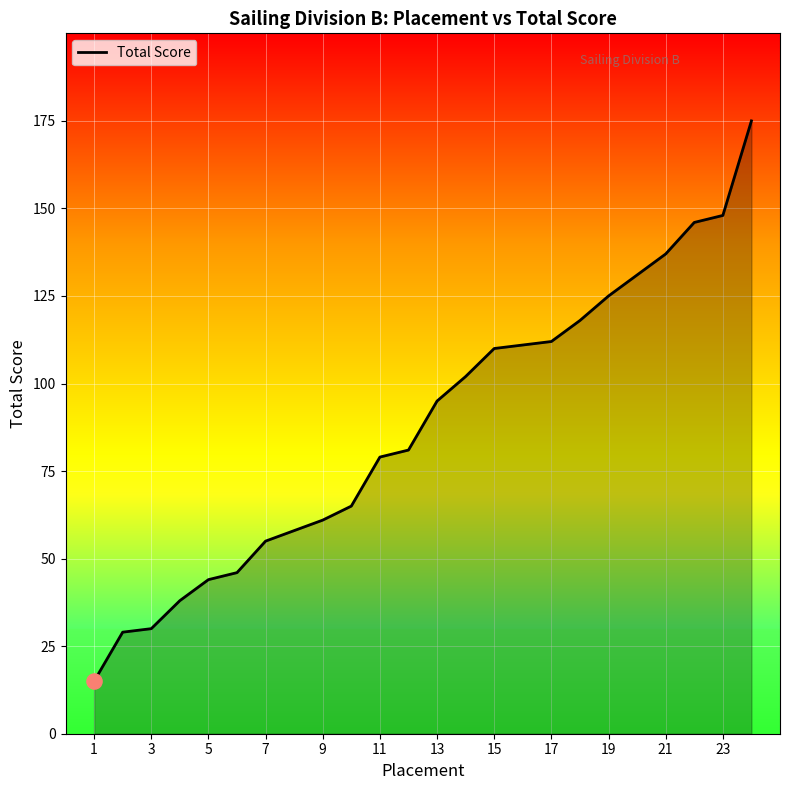

What is the minimum value shown in the chart?

15